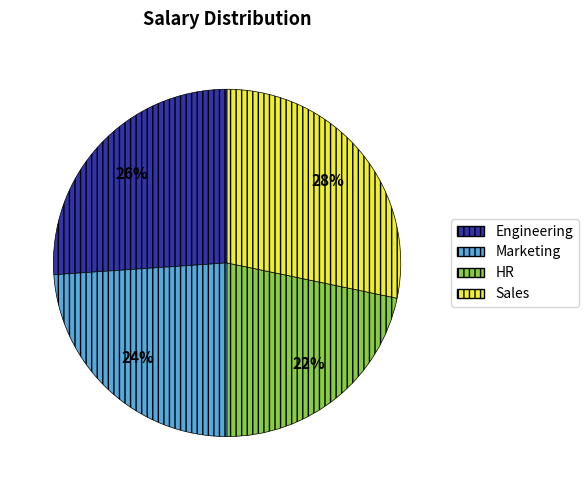

Approximately how many times larger is the value at Sales compared to Engineering?

1.1